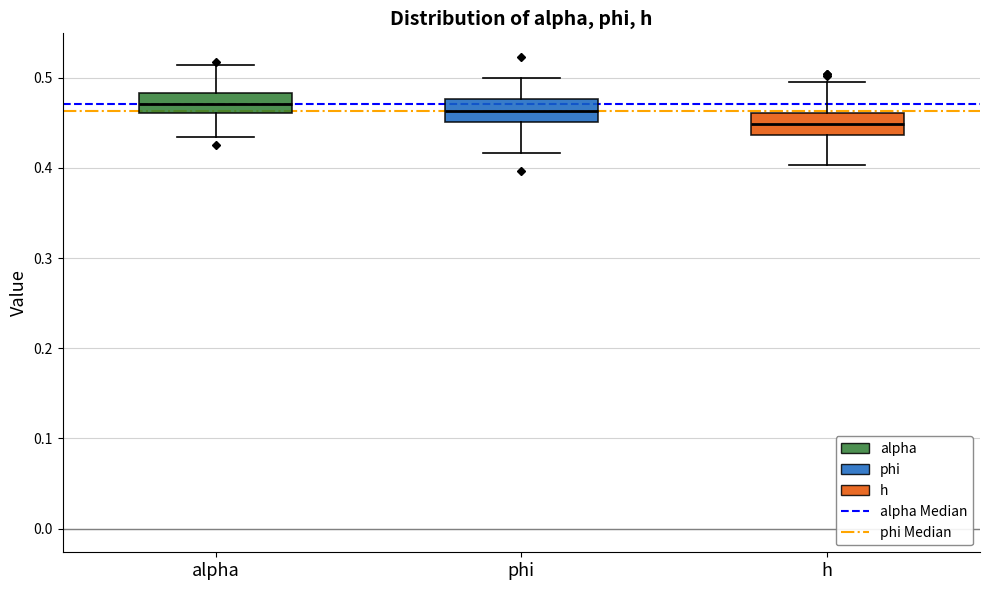

Reading left to right, read every box against the y-axis: the position of its median line, the range the box covers, and the ends of its whiskers. The values are not printed on the chart, so give them approximately, as read against the axis.

alpha: median 0.47, box 0.46 to 0.48, whiskers 0.43 to 0.51
phi: median 0.46, box 0.45 to 0.48, whiskers 0.42 to 0.50
h: median 0.45, box 0.44 to 0.46, whiskers 0.40 to 0.49